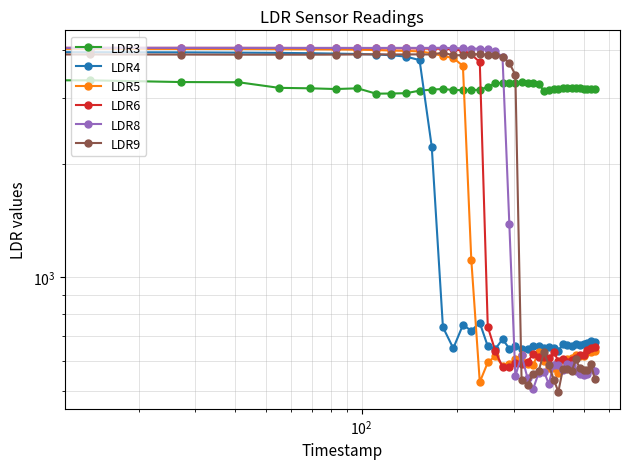

Count the number of categories in the chart.

40